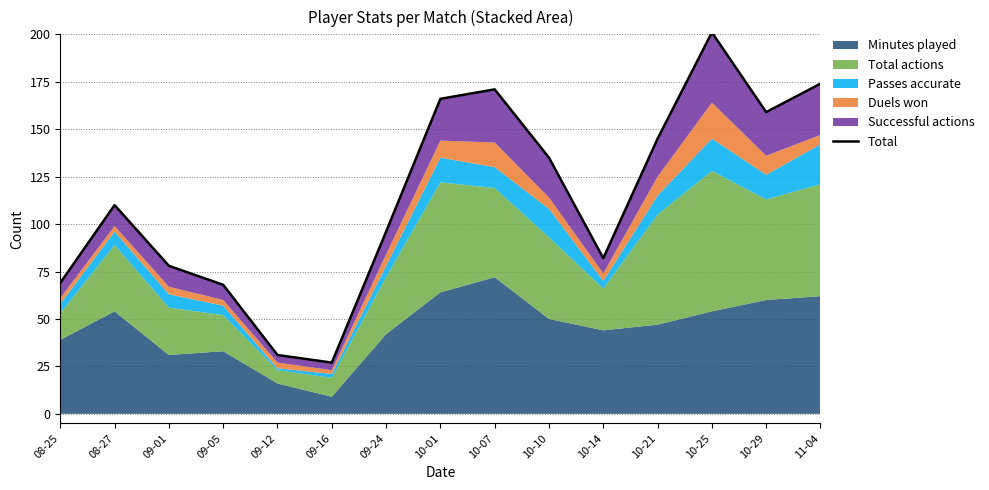

Reading left to right, extract all data points from this chart.

08-25=69	08-27=110	09-01=78	09-05=68	09-12=31	09-16=27	09-24=96	10-01=166	10-07=171	10-10=135	10-14=82	10-21=145	10-25=201	10-29=159	11-04=174